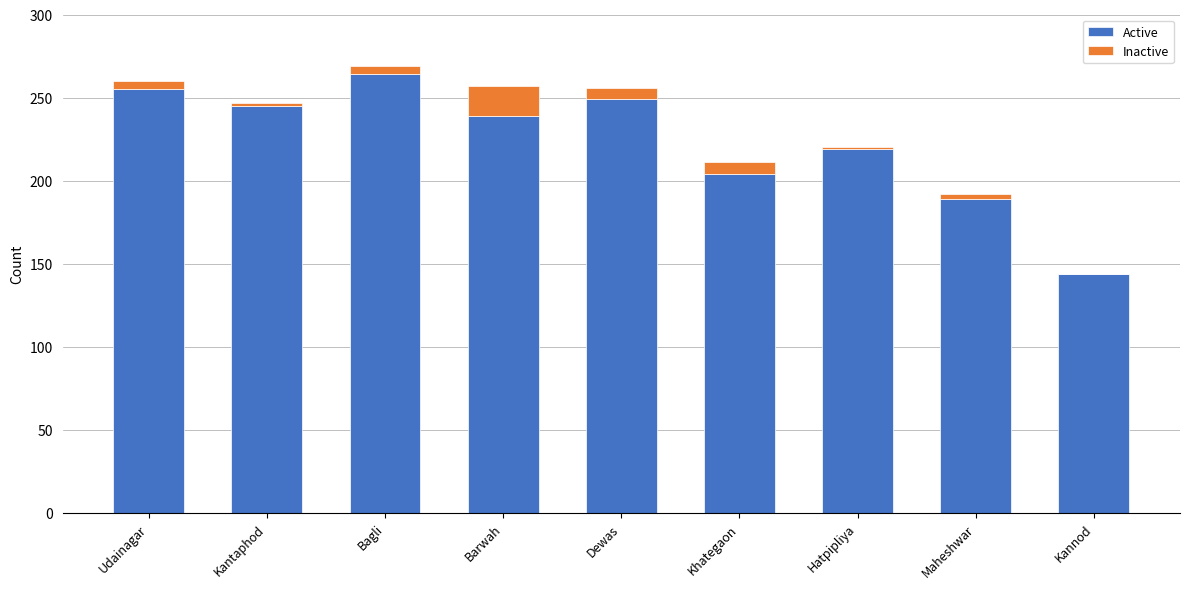

What is the sum of all Active values?

2008